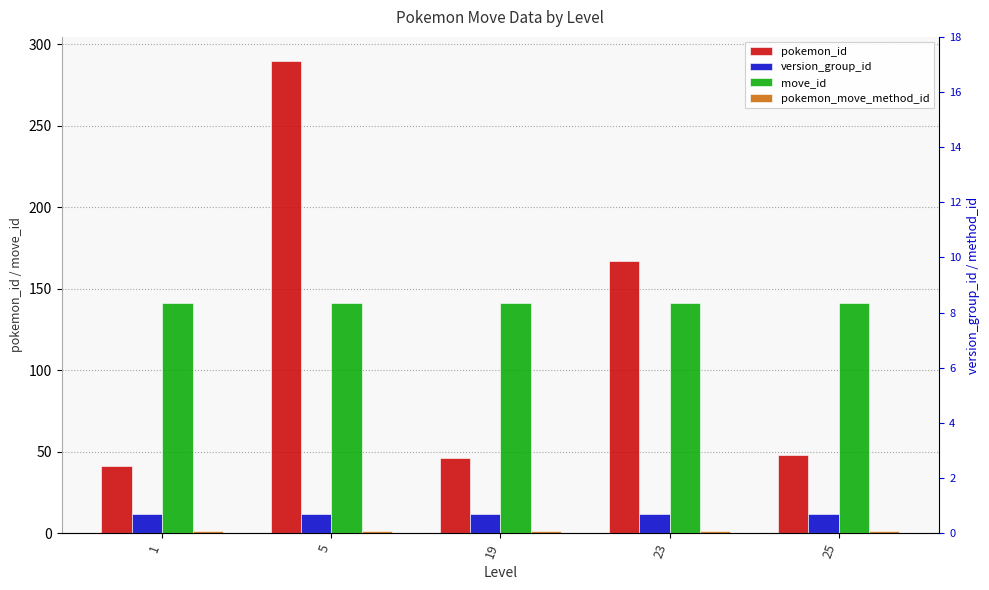

Which series has the largest total across all categories?

move_id